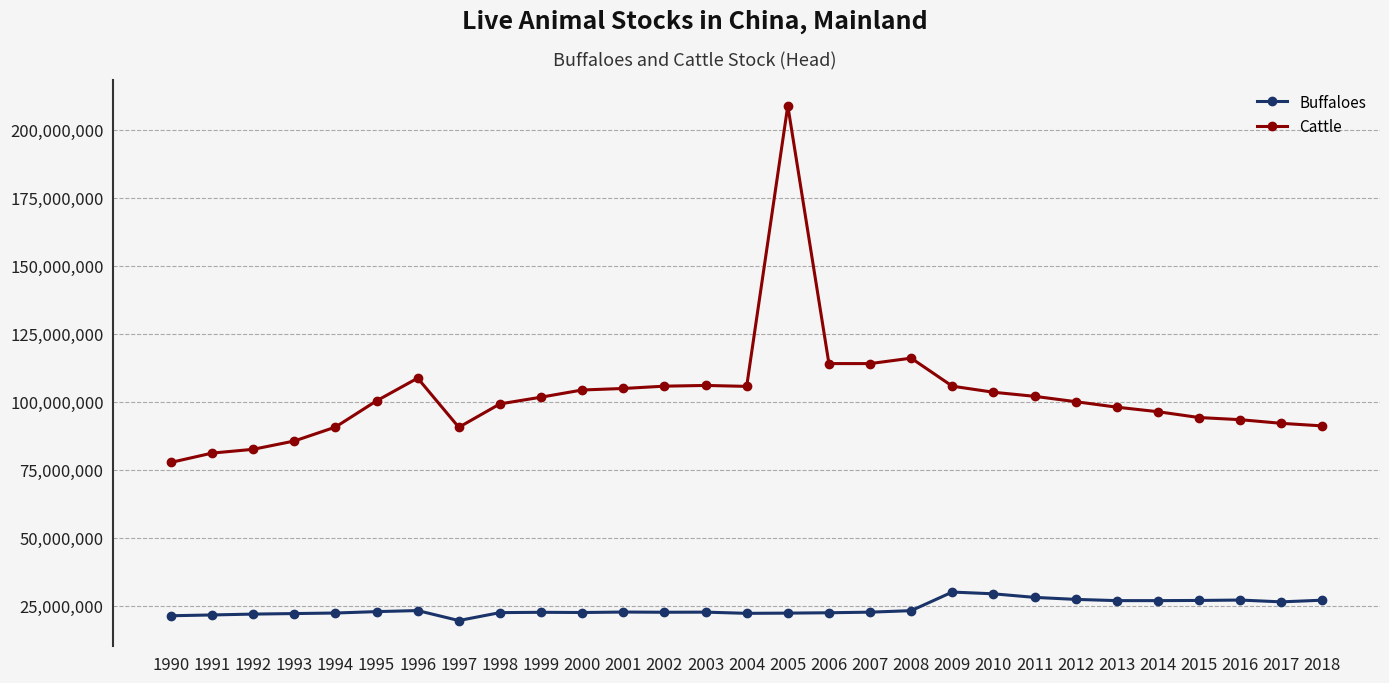

What is the total value across all series at 2017?

118643470